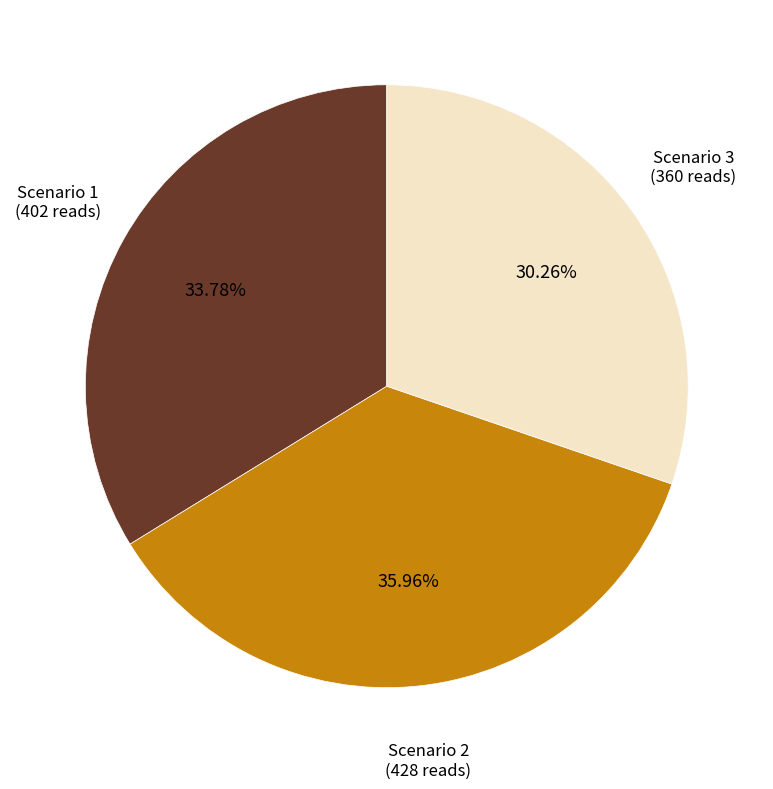

Is it true that Scenario 3 is 30% of the pie?

True